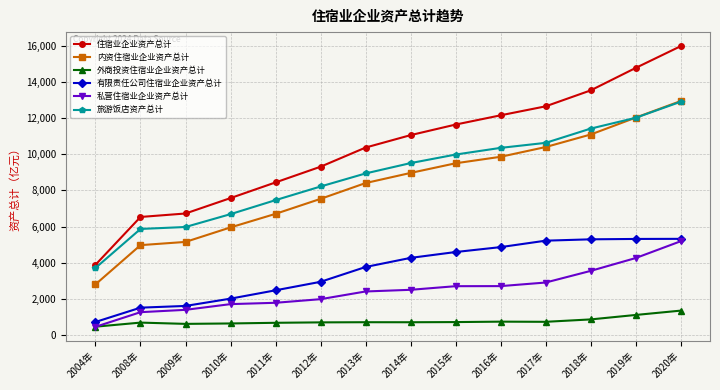

What is the average value of the 旅游饭店资产总计 series?

8833.8